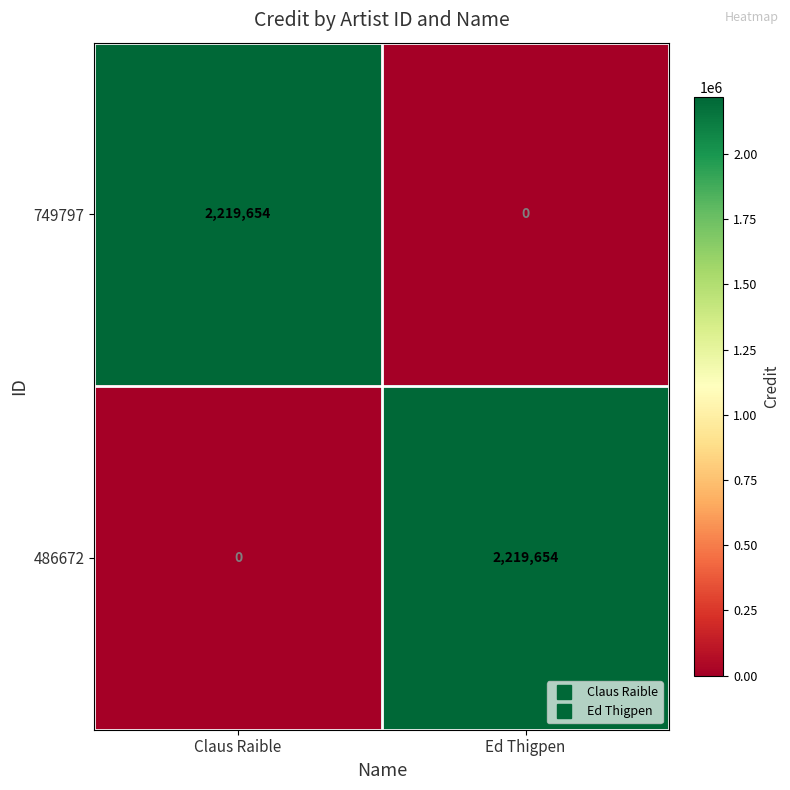

What is the spread (max minus min) of values at Claus Raible?

2219654